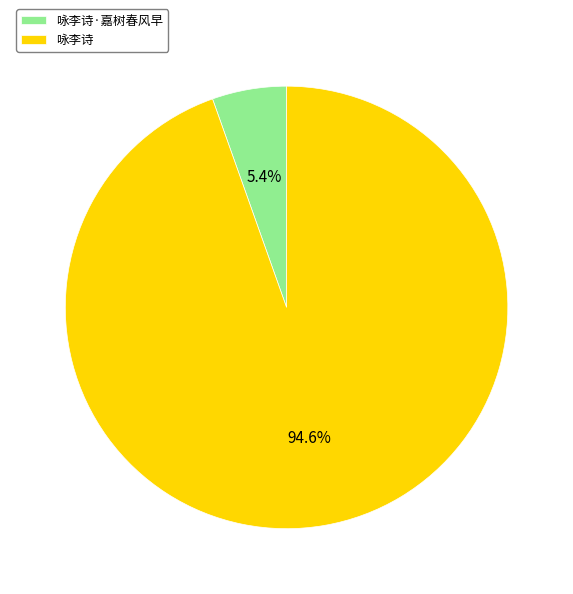

Does 咏李诗·嘉树春风早 represent more than half of the total?

No